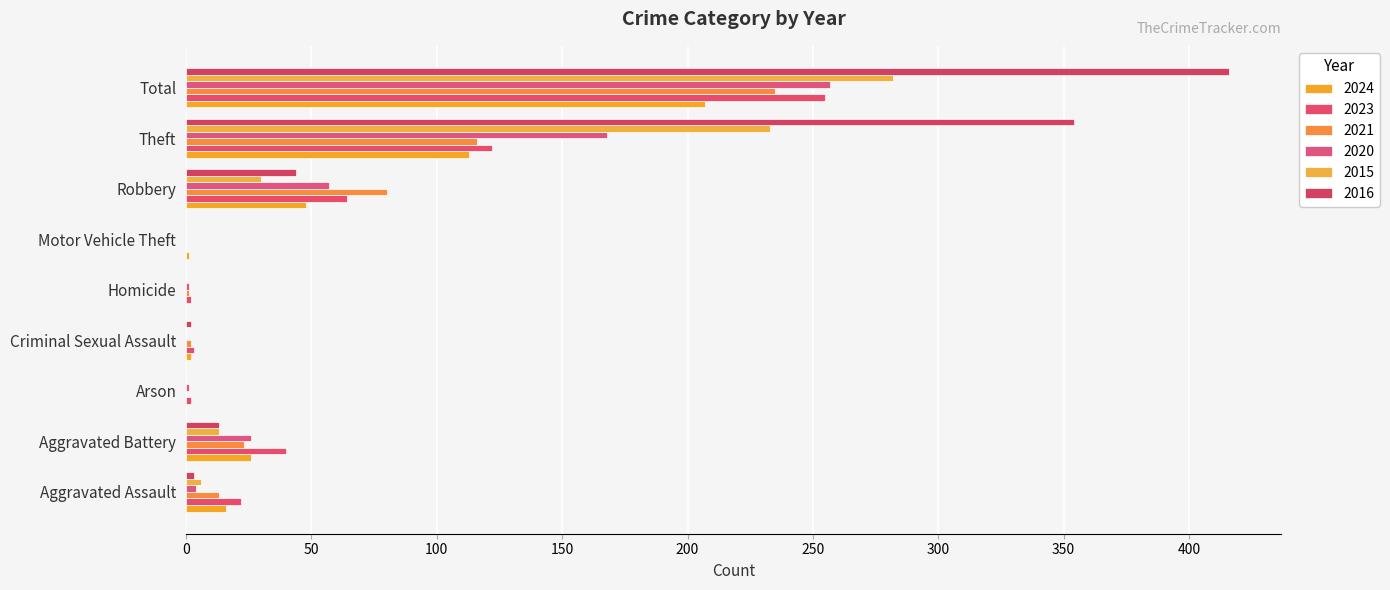

How many series are shown in this chart?

6